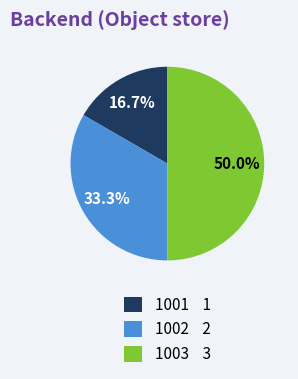

How many slices are in this pie chart?

3